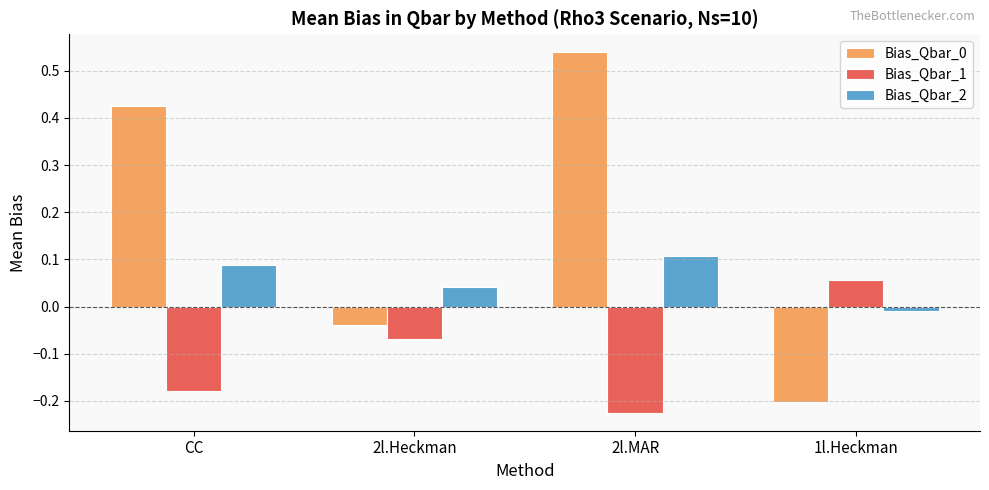

What is the difference between the highest and lowest values at CC?

0.6